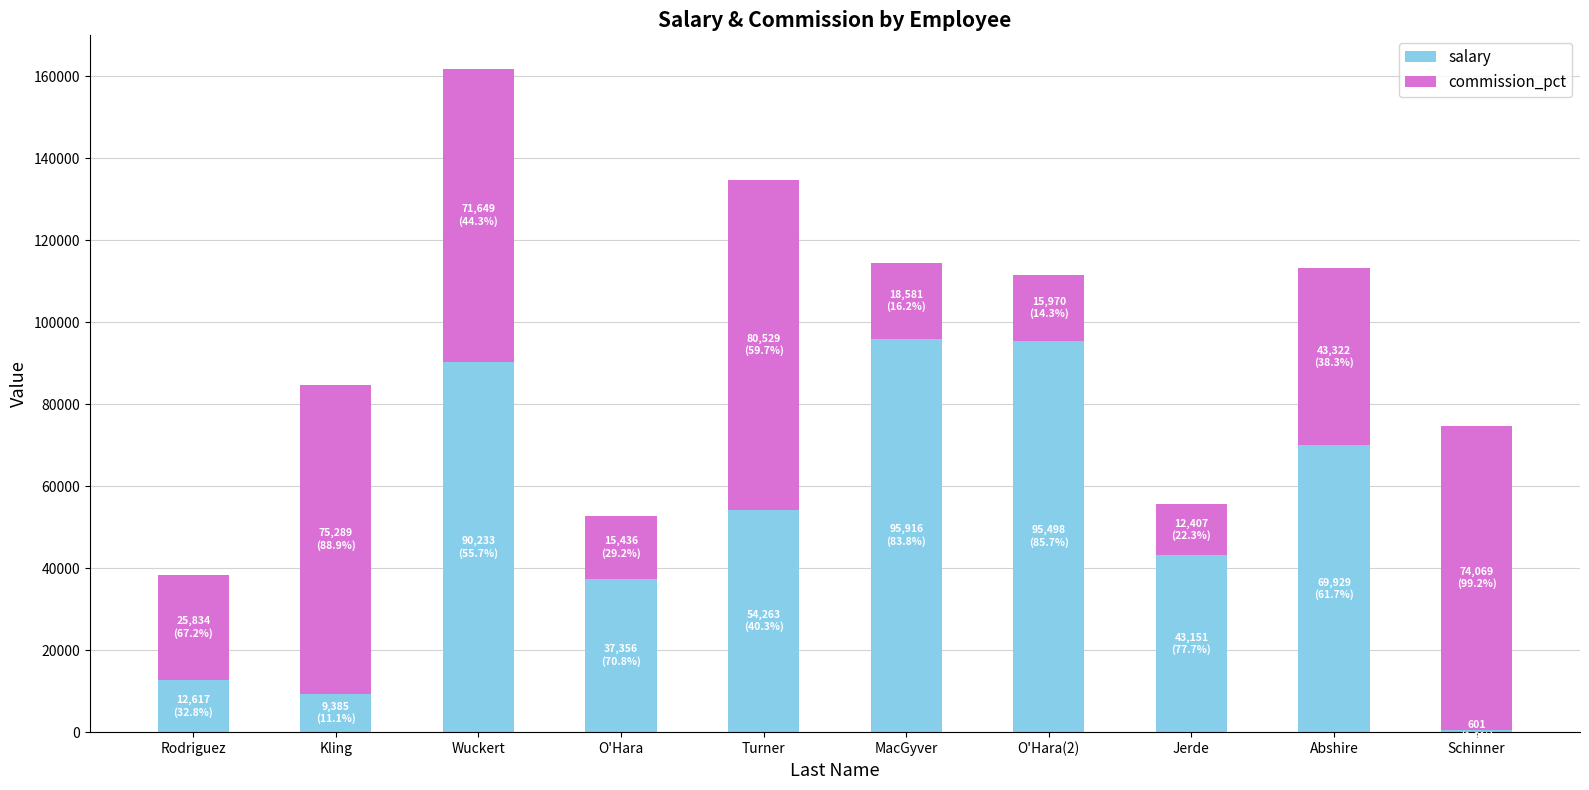

How many series are shown in this chart?

2